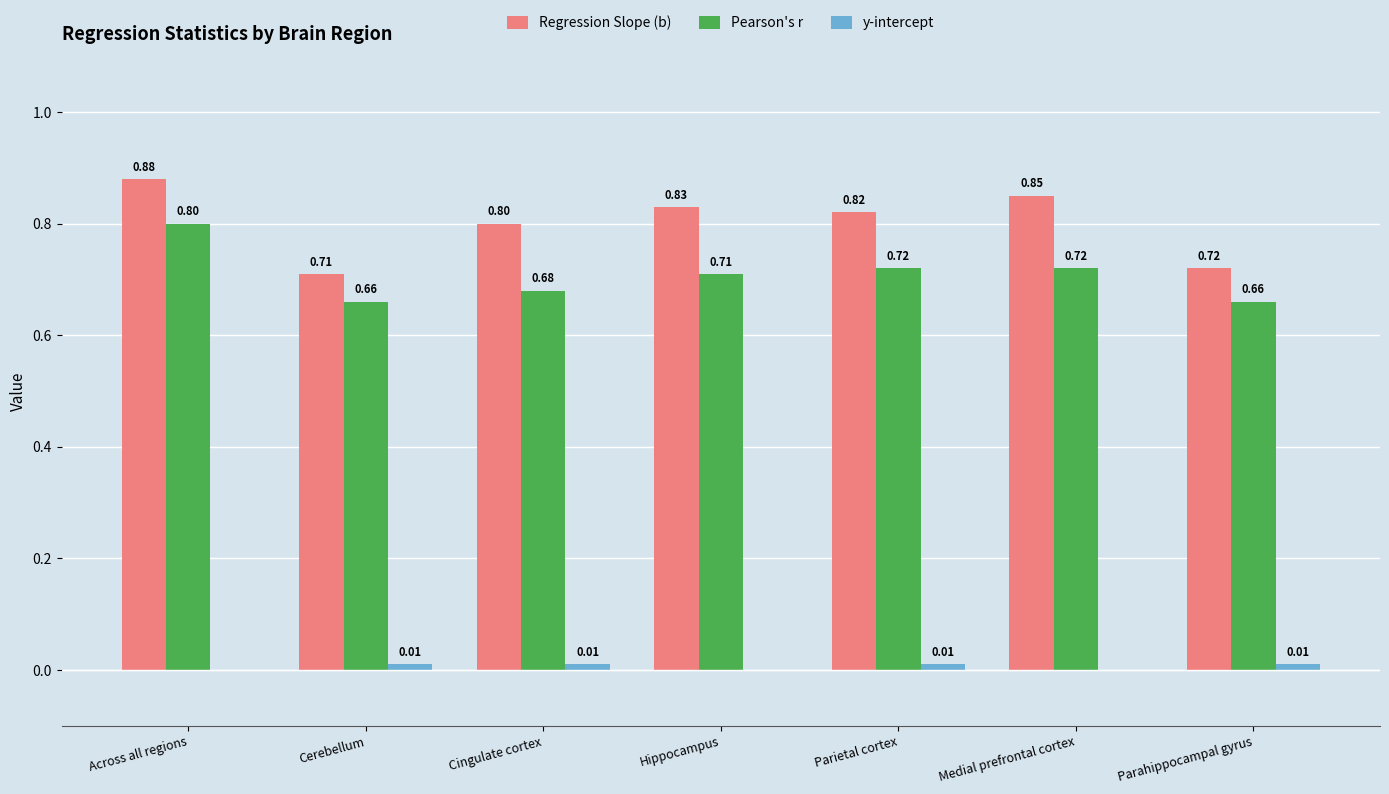

Does the chart contain stacked bars?

No